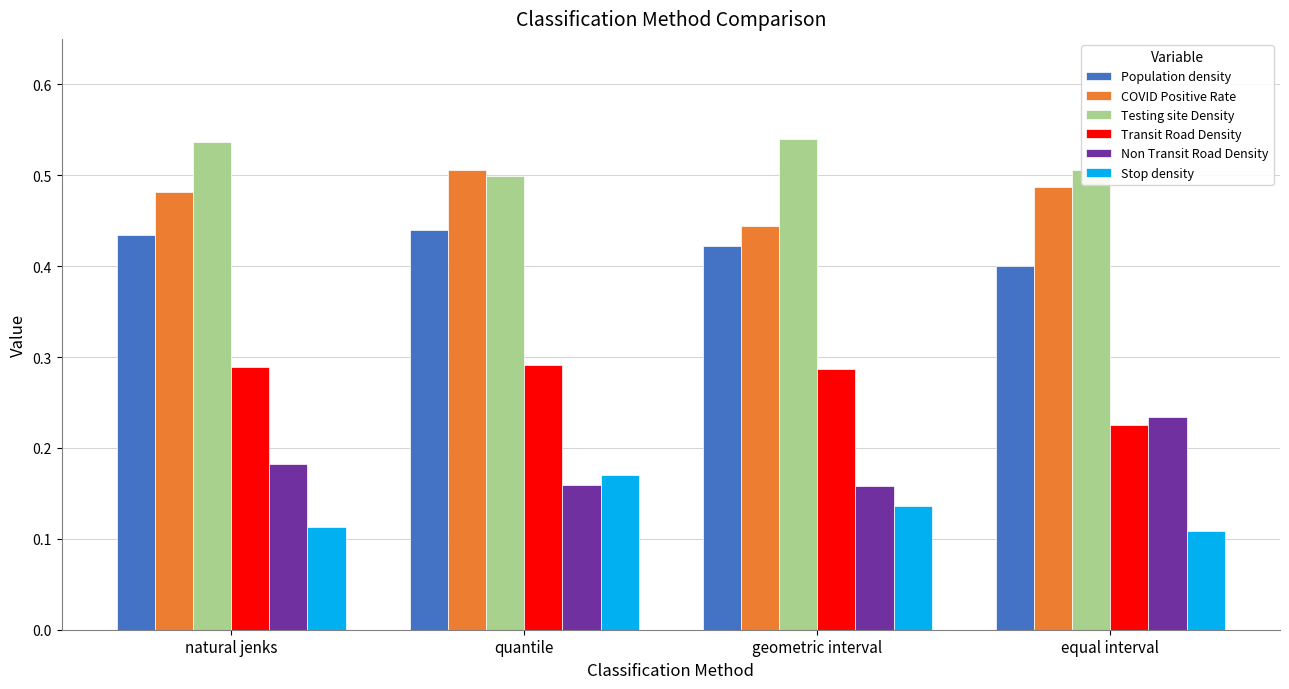

What is the sum of the Testing site Density values at quantile and geometric interval?

1.0